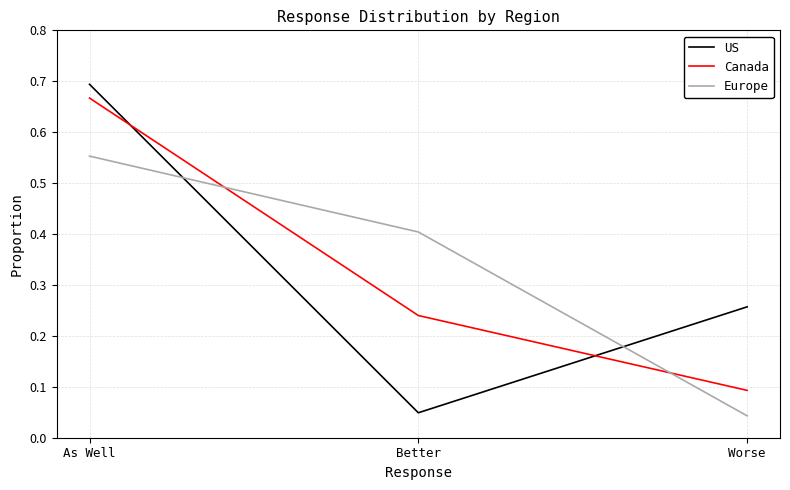

Where is US nearest to the value 0?

Better